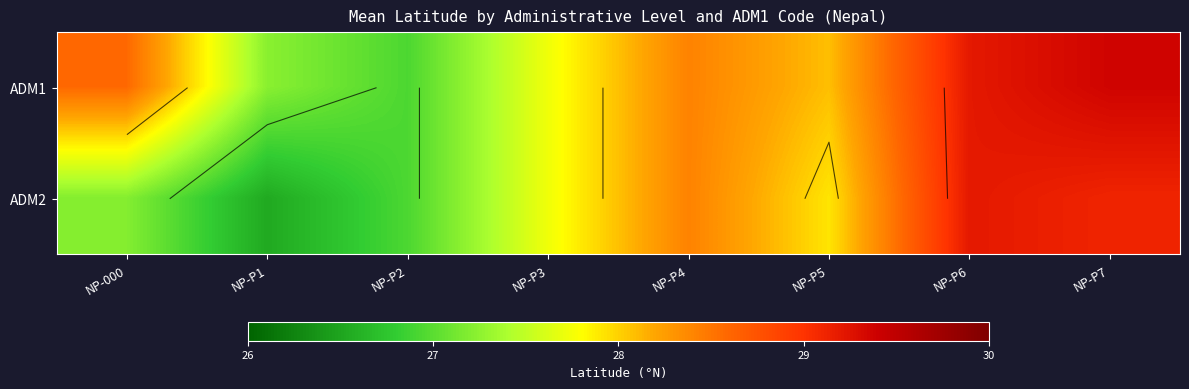

At which category is the sum across all series the highest?

NP-P7